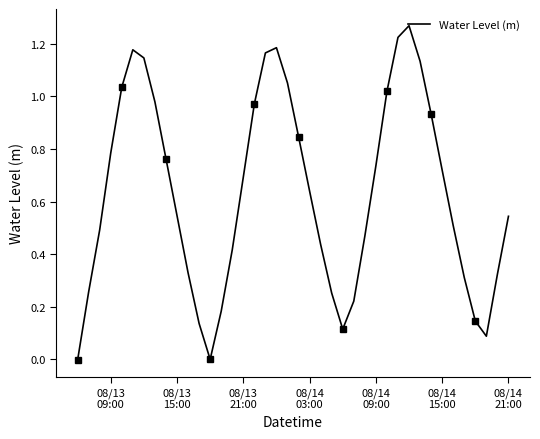

How many interior local peaks (higher than both neighbors) does the data have?

3